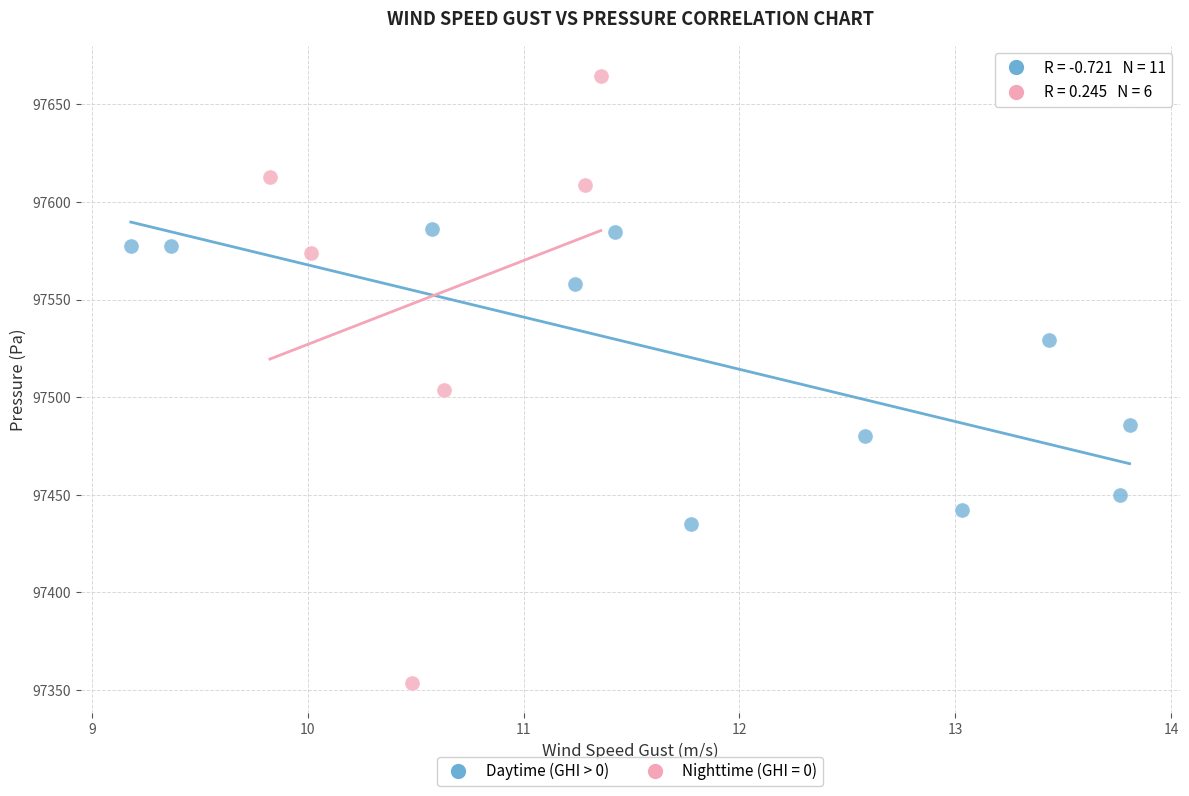

Which series has the largest Y range (max minus min)?

Nighttime (GHI = 0)